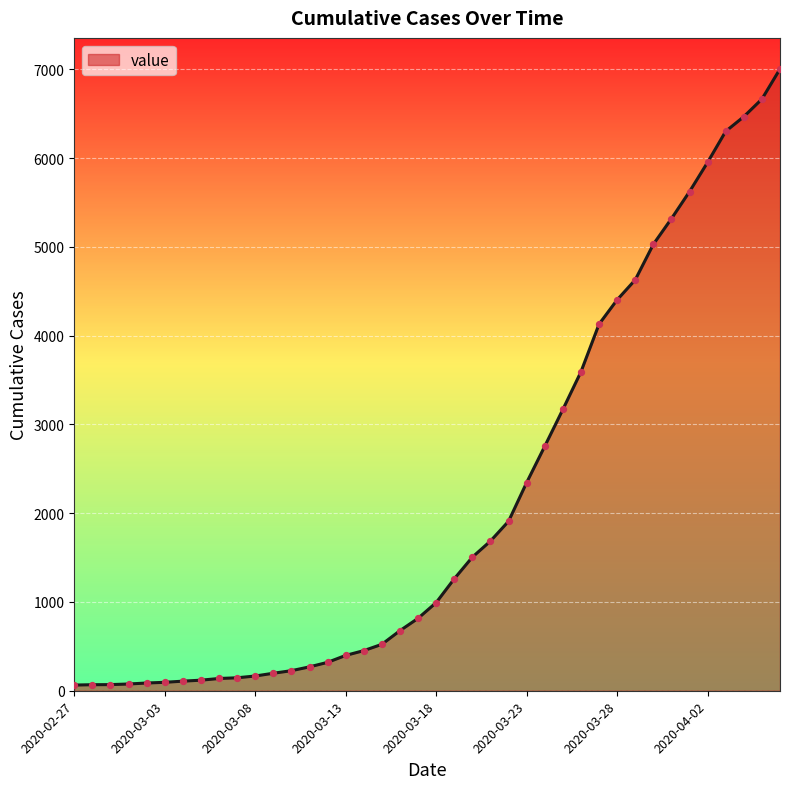

What is the greatest value displayed?

7003